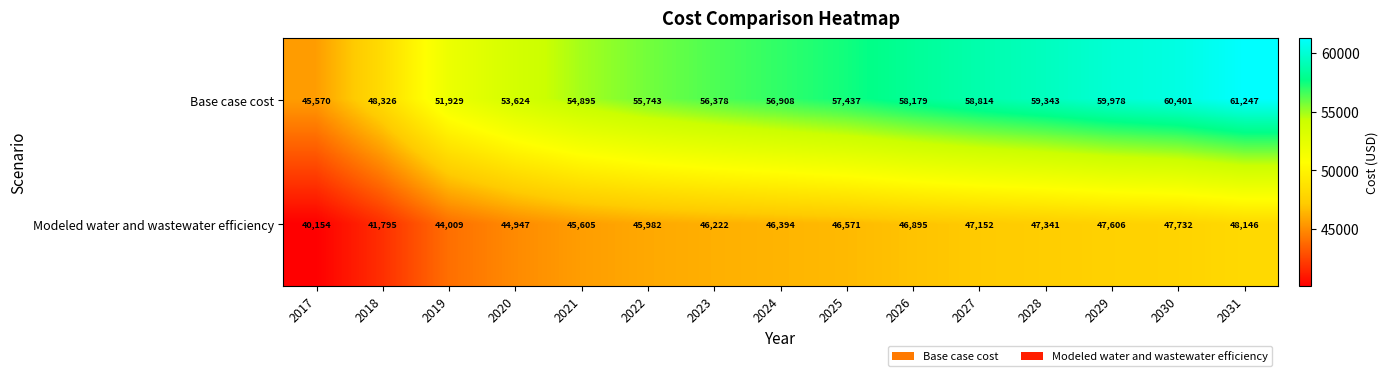

What is the difference between the maximum and minimum values in the Modeled water and wastewater efficiency series?

7992